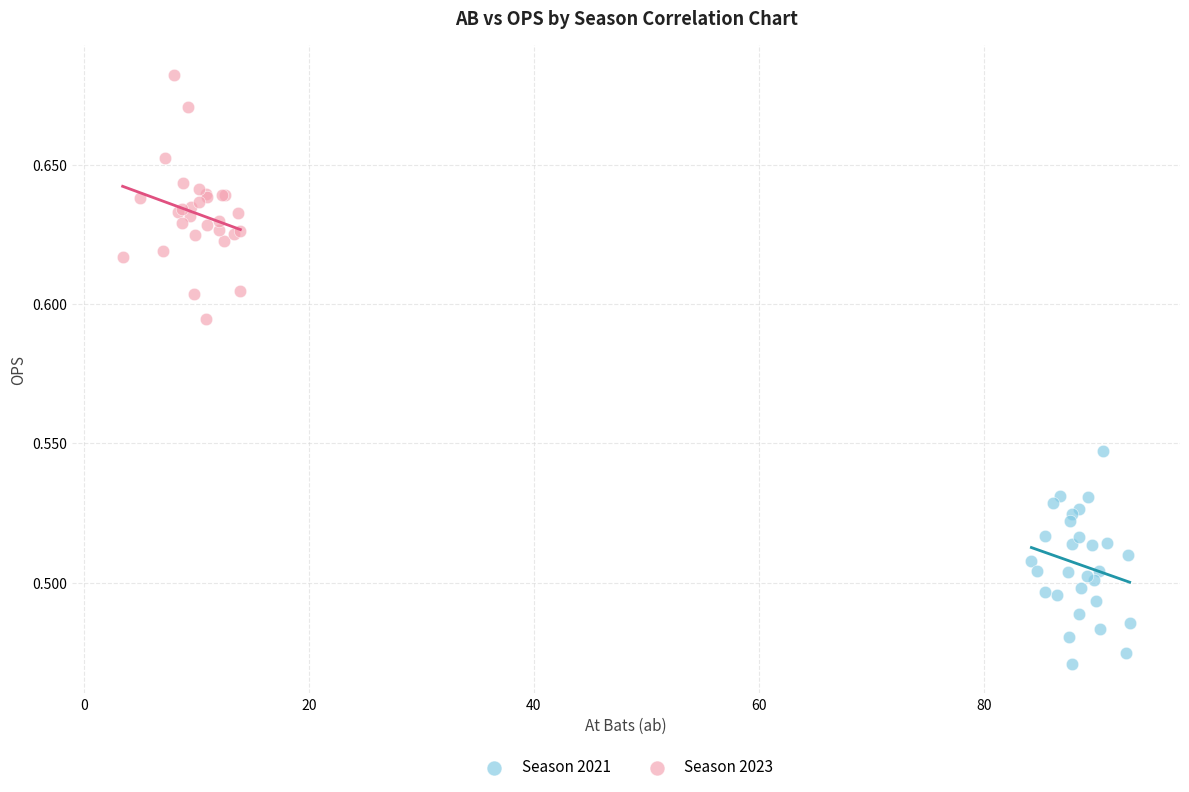

Which series has the widest spread of Y values?

Season 2023